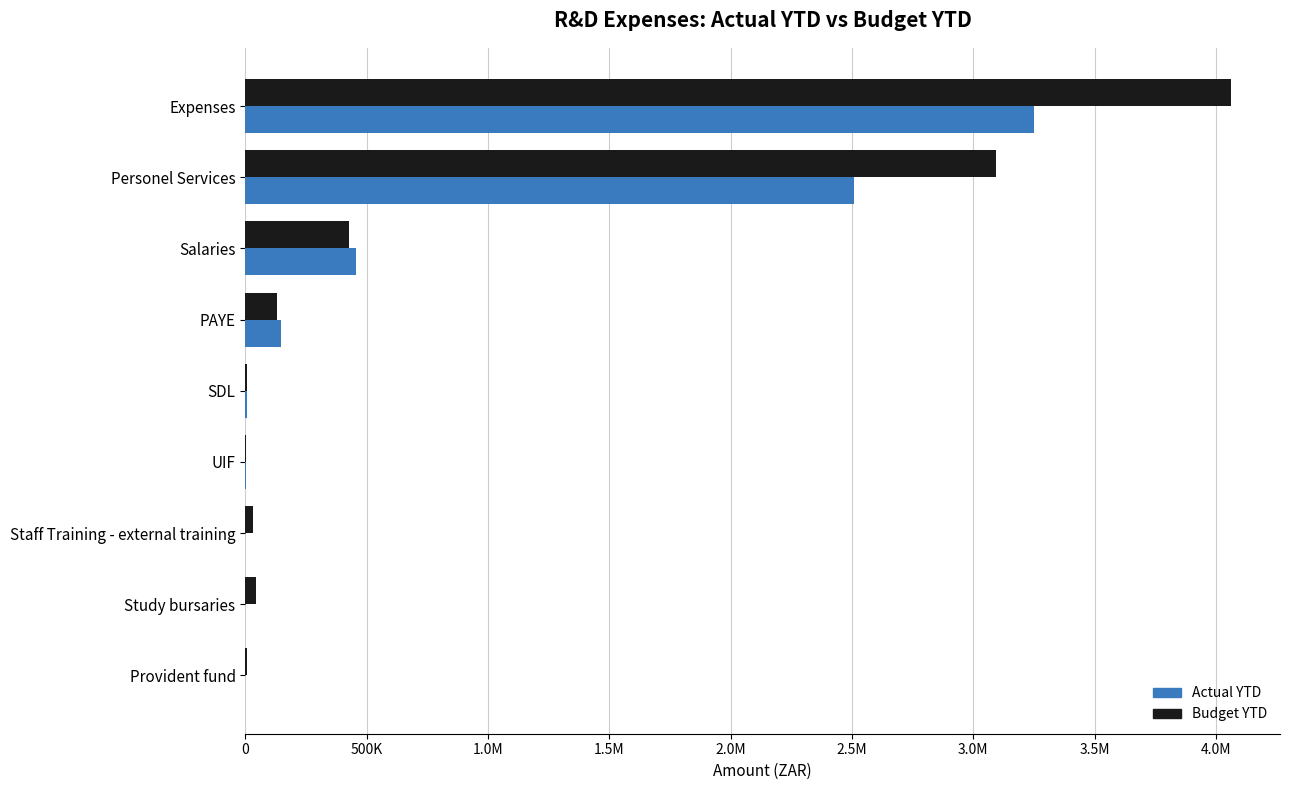

What are all the series names shown in the legend?

Actual YTD, Budget YTD